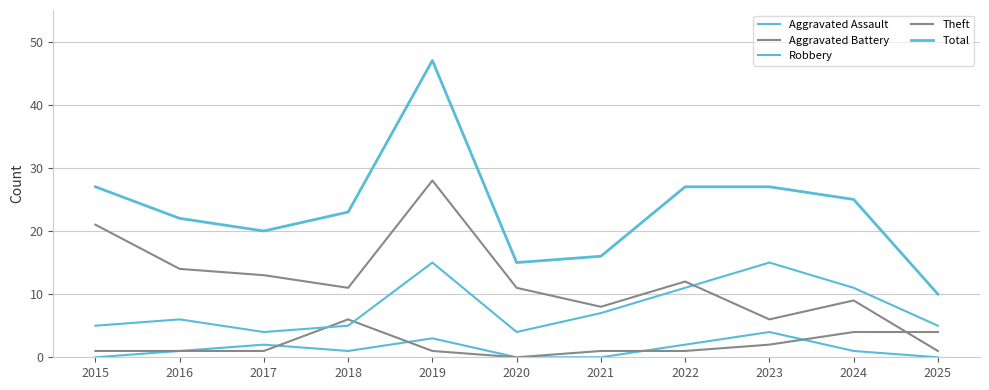

At which category does Robbery reach its first local peak?

2016